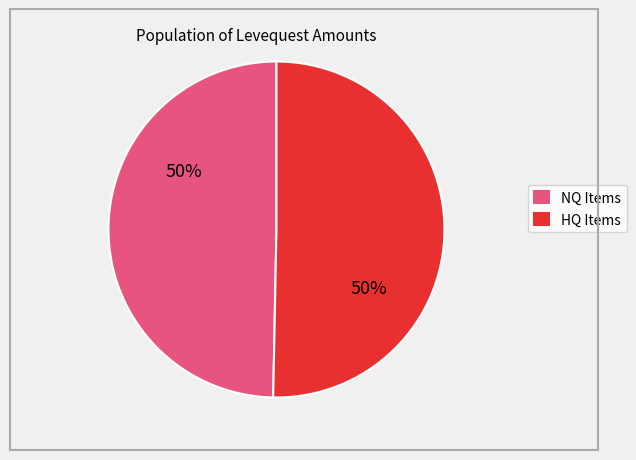

How many slices are in this pie chart?

2